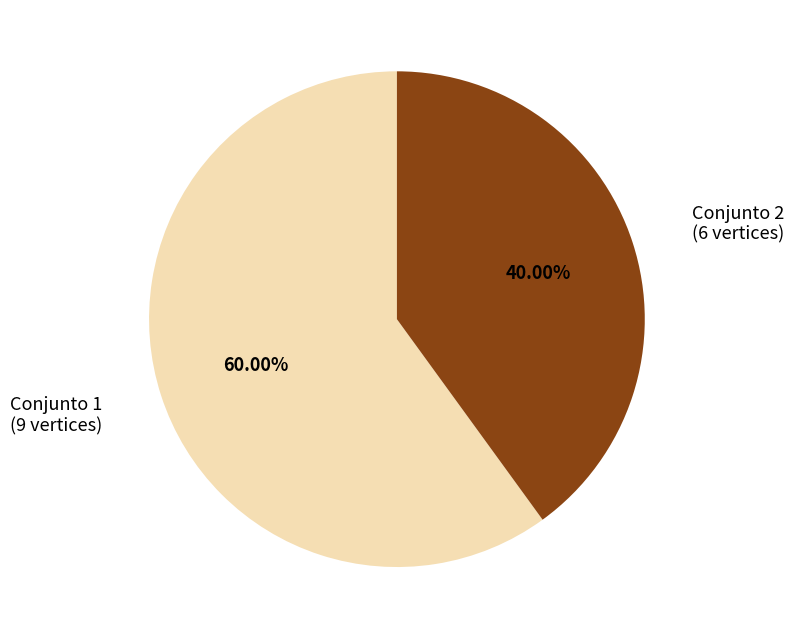

Between Conjunto 1 and Conjunto 2, which is larger?

Conjunto 1